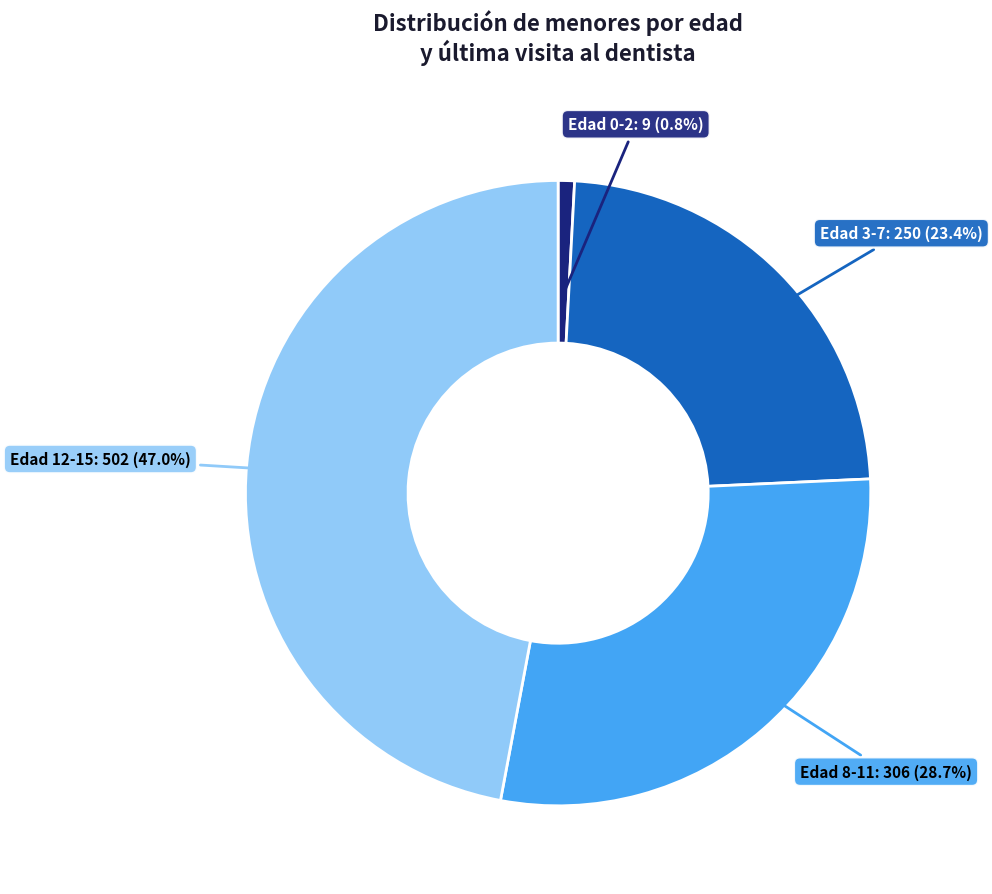

Which has a higher value, Edad 3-7 or Edad 12-15?

Edad 12-15